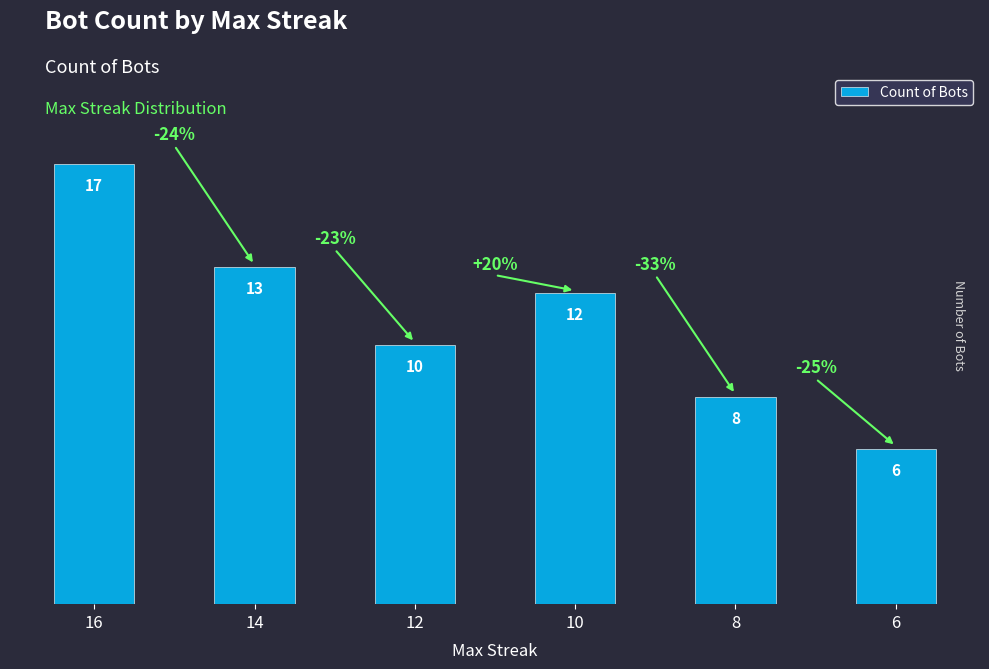

How many bars are there in total?

6